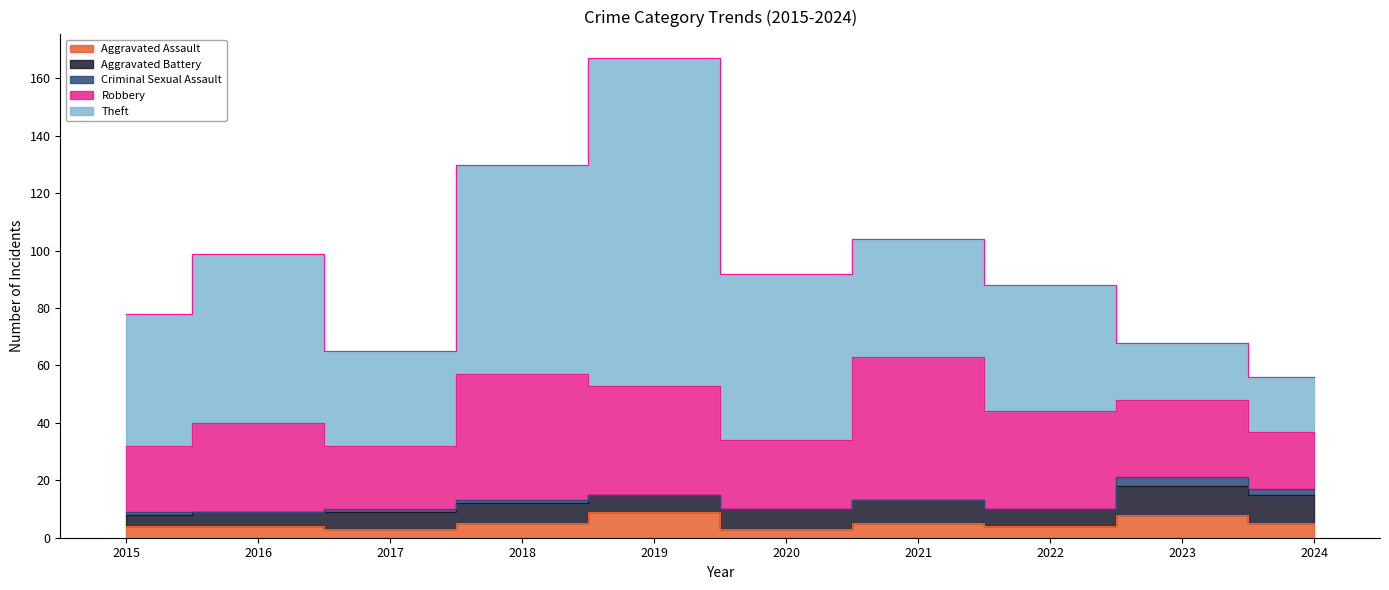

Where is the first local minimum for Aggravated Assault?

2017